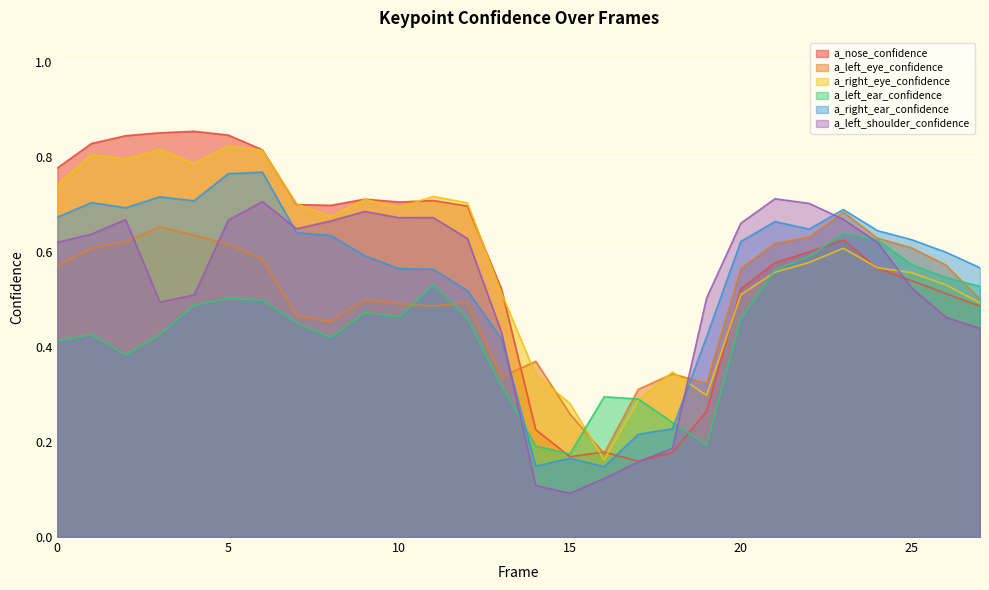

How many intersections are there between a_left_eye_confidence and a_right_eye_confidence?

5